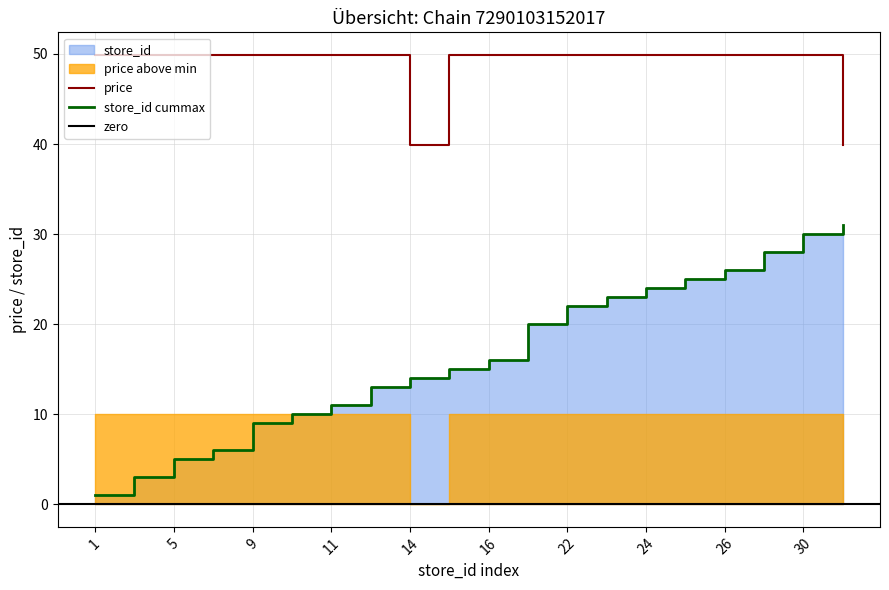

Where does the price series first go above 49?

1